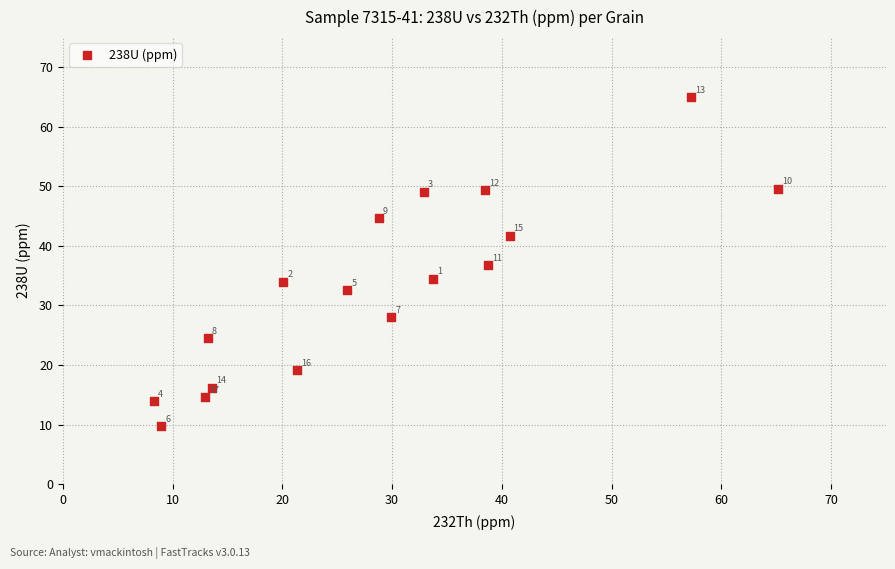

What Y value in the scatter plot is closest to 37?

36.7